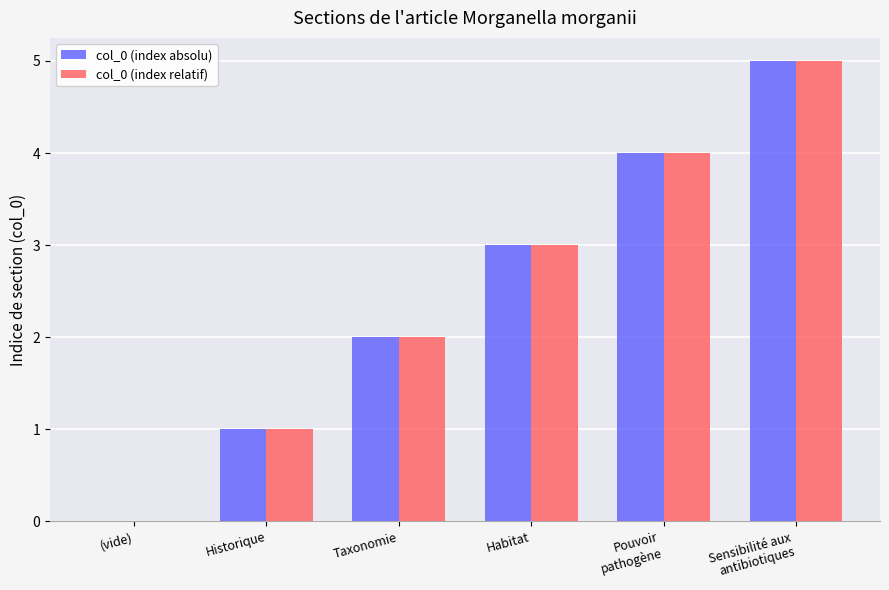

How many series are shown in this chart?

2